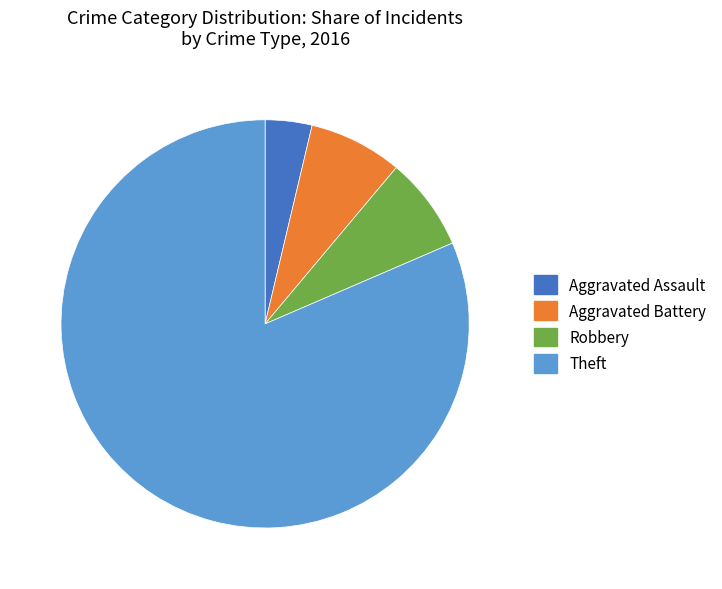

Is there a majority slice in this chart?

Yes